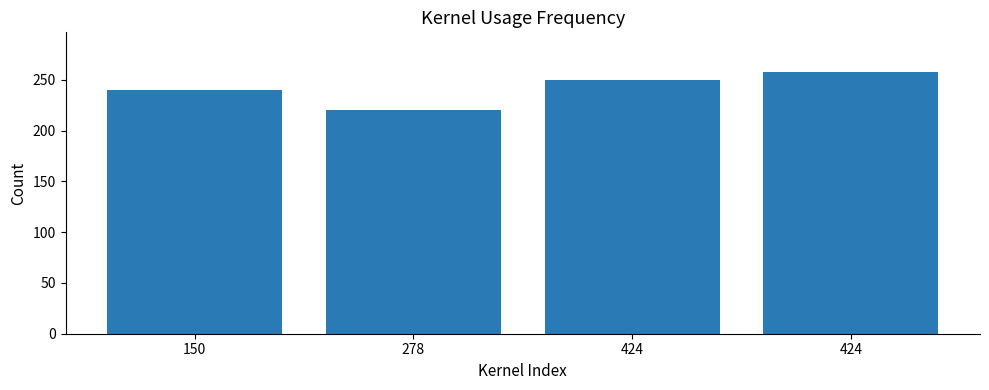

Approximately how many times larger is the value at 424 compared to 424?

1.0